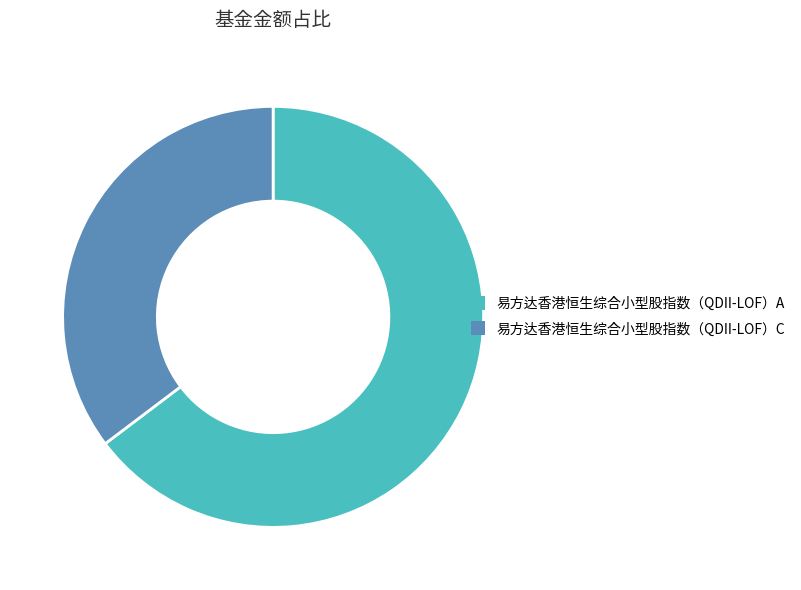

Do 易方达香港恒生综合小型股指数（QDII-LOF）A and 易方达香港恒生综合小型股指数（QDII-LOF）C together represent more than half of the pie?

Yes